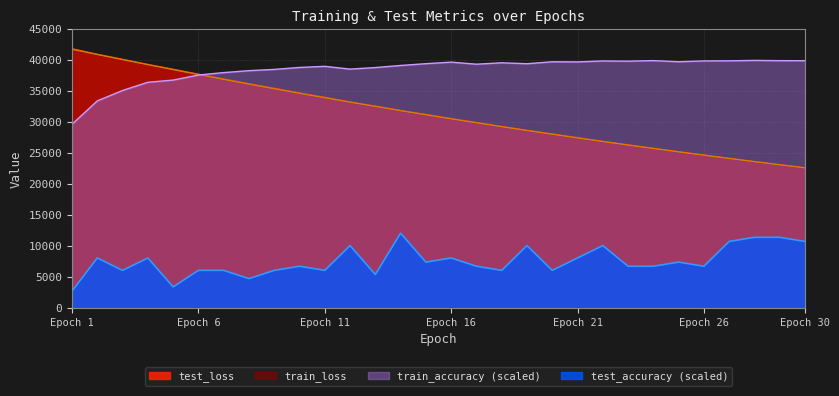

What is the difference between the maximum and second lowest values in the train_loss series?

18622.2